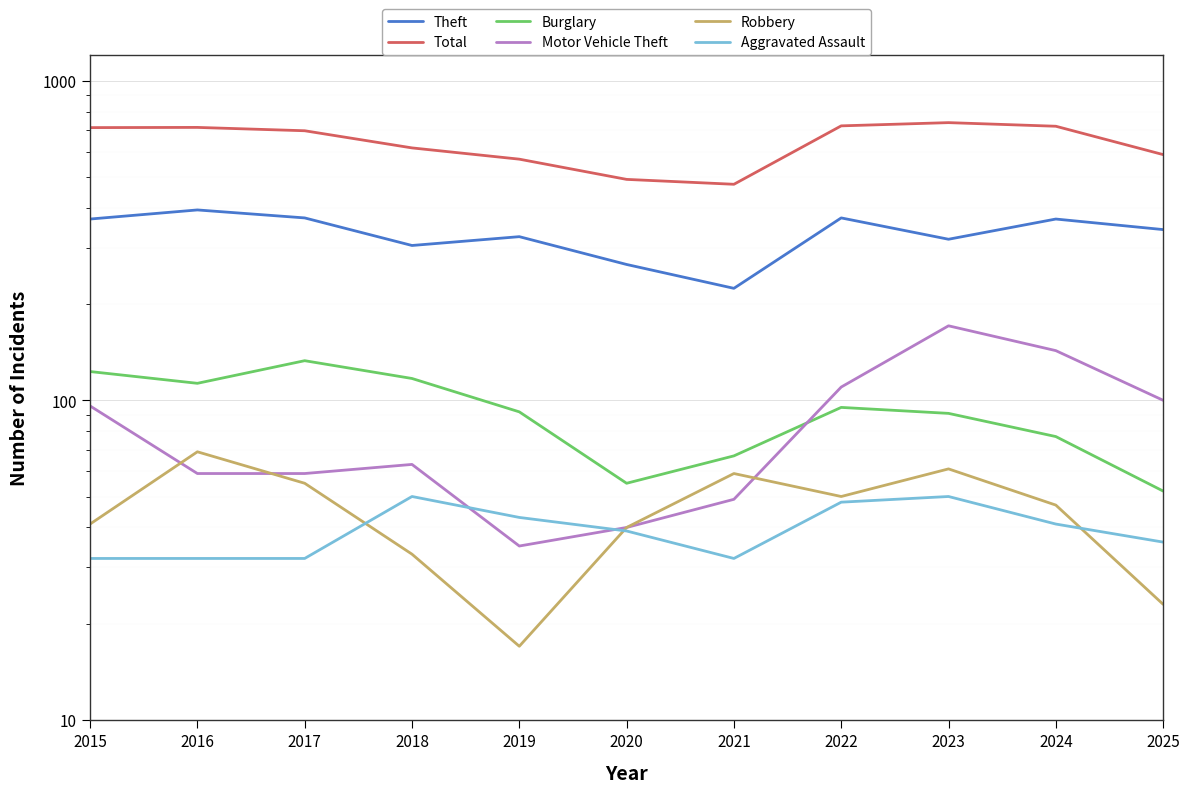

Between 2018 and 2019, which is larger?

2019